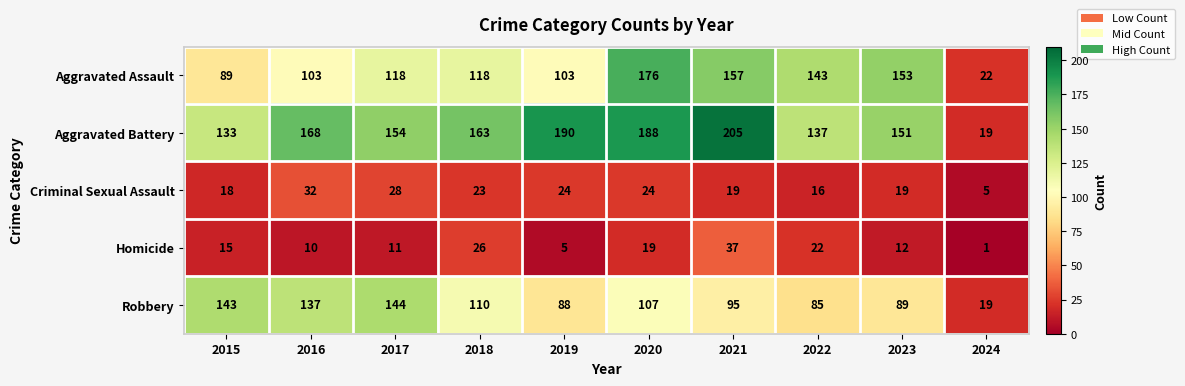

What is the difference between the highest and lowest values at 2020?

169